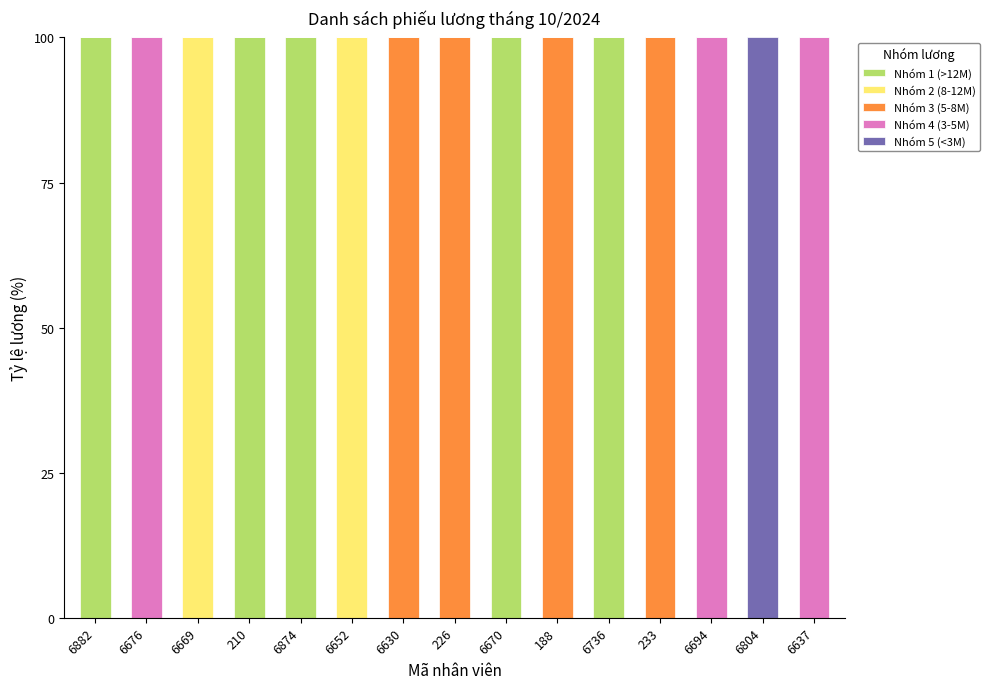

Count the number of categories in the chart.

15